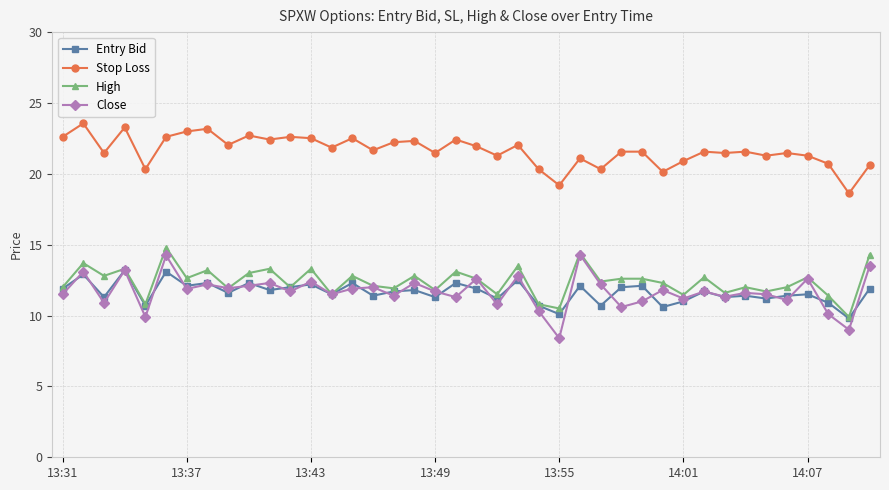

True or false: Close and Stop Loss cross at least once.

False